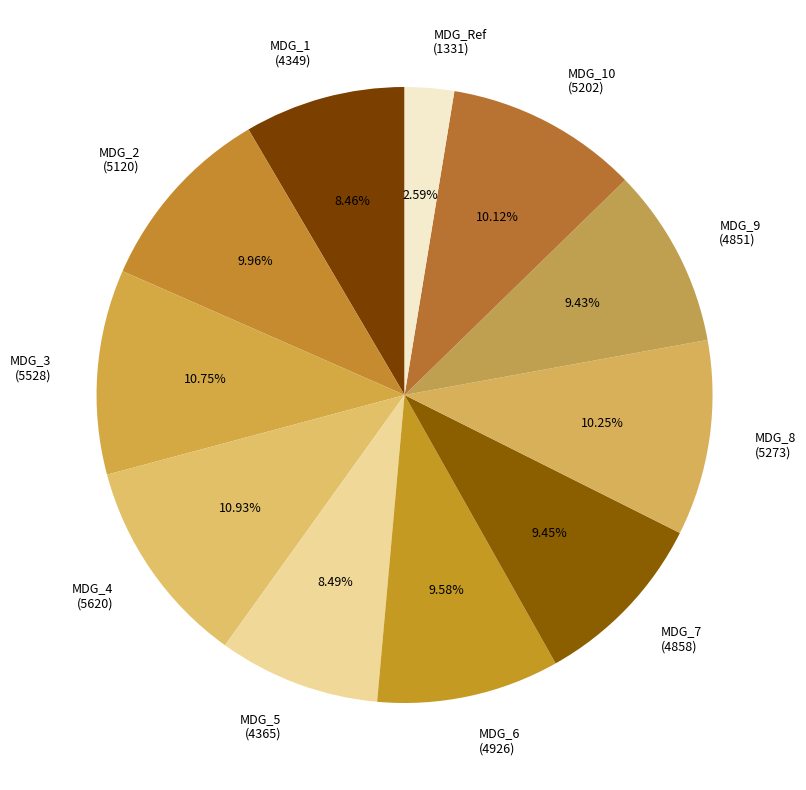

Count the number of slices in the pie.

11